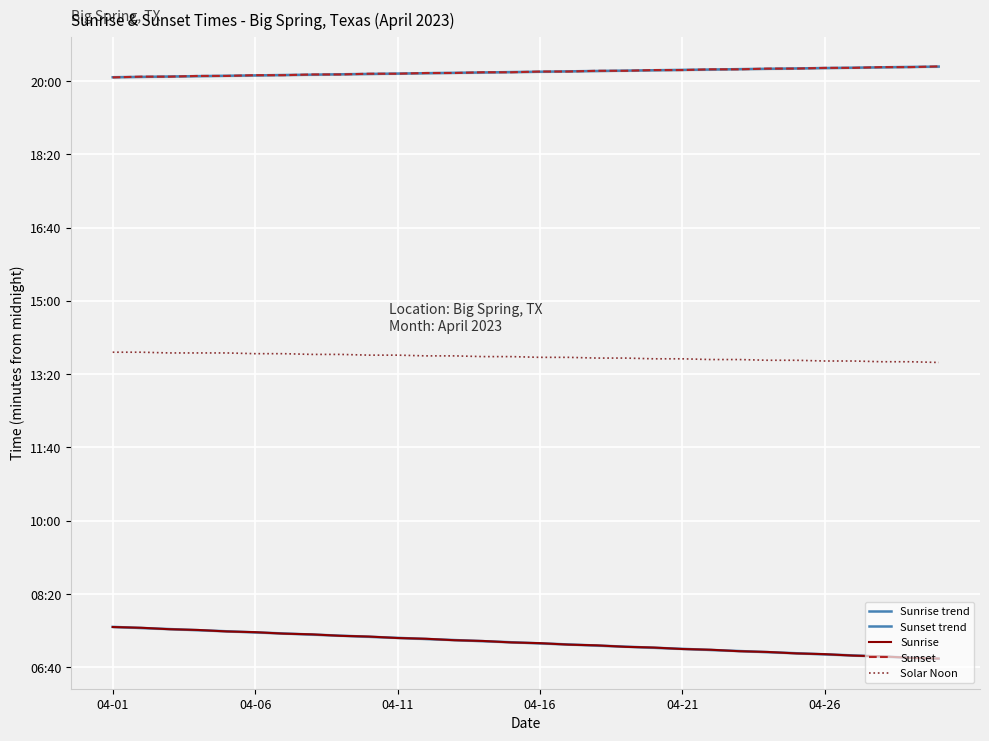

Reading left to right, what are all the values shown in this chart?

Sunrise trend: 455.2	453.7	452.2	450.7	449.2	447.7	446.2	444.7	443.2	441.7	440.2	438.7	437.2	435.7	434.2	432.8	431.3	429.8	428.3	426.8	425.3	423.8	422.3	420.8	419.3	417.8	416.3	414.8	413.3	411.8
Sunset trend: 1205.2	1205.7	1206.2	1206.7	1207.2	1207.7	1208.2	1208.7	1209.2	1209.7	1210.2	1210.7	1211.2	1211.7	1212.2	1212.8	1213.3	1213.8	1214.3	1214.8	1215.3	1215.8	1216.3	1216.8	1217.3	1217.8	1218.3	1218.8	1219.3	1219.8
Sunrise: 455.0	454.0	452.0	451.0	449.0	448.0	446.0	445.0	443.0	442.0	440.0	439.0	437.0	436.0	434.0	433.0	431.0	430.0	428.0	427.0	425.0	424.0	422.0	421.0	419.0	418.0	416.0	415.0	413.0	412.0
Sunset: 1205.0	1206.0	1206.0	1207.0	1207.0	1208.0	1208.0	1209.0	1209.0	1210.0	1210.0	1211.0	1211.0	1212.0	1212.0	1213.0	1213.0	1214.0	1214.0	1215.0	1215.0	1216.0	1216.0	1217.0	1217.0	1218.0	1218.0	1219.0	1219.0	1220.0
Solar Noon: 830.0	830.0	829.0	829.0	829.0	828.0	828.0	827.0	827.0	826.0	826.0	825.0	825.0	824.0	824.0	823.0	823.0	822.0	822.0	821.0	821.0	820.0	820.0	819.0	819.0	818.0	818.0	817.0	817.0	816.0